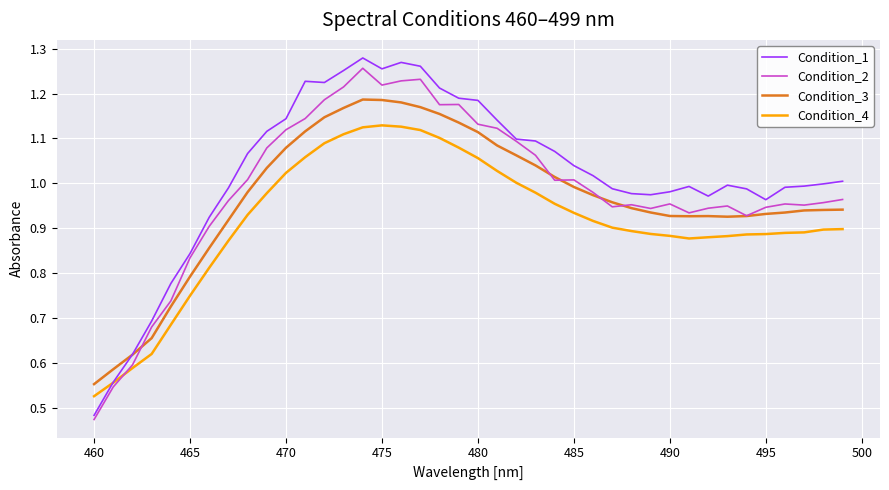

Which series has the largest range (max minus min)?

Condition_1